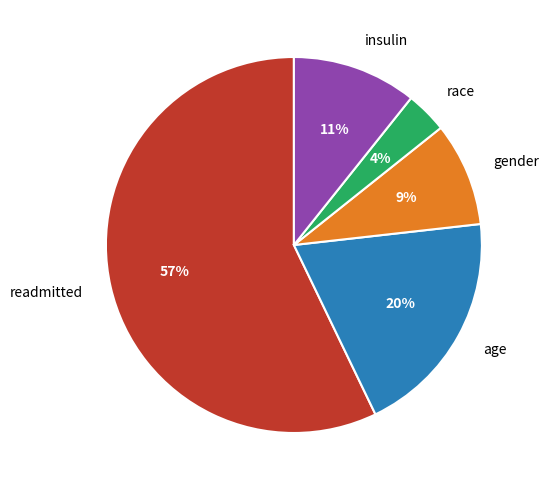

What percentage is the insulin slice, to the nearest percent?

11%